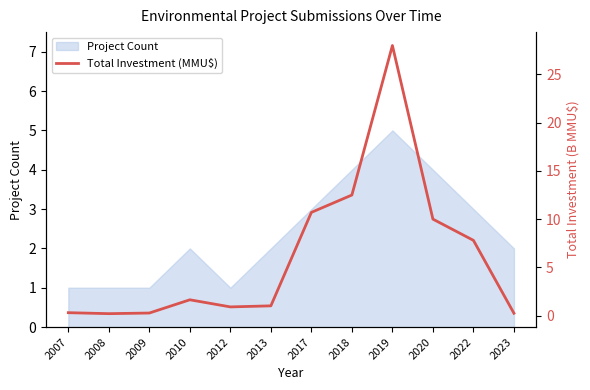

Where does the data first go above 1?

2010